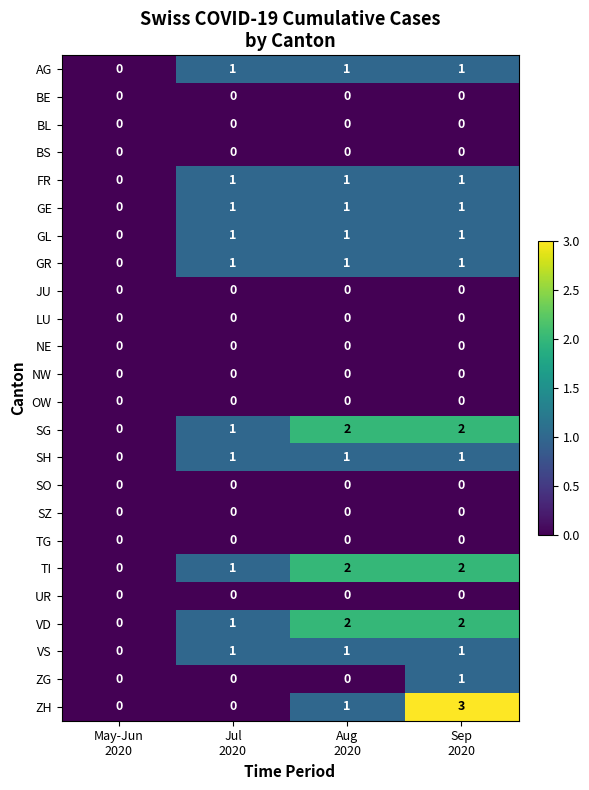

Which series has the largest range (max minus min)?

ZH